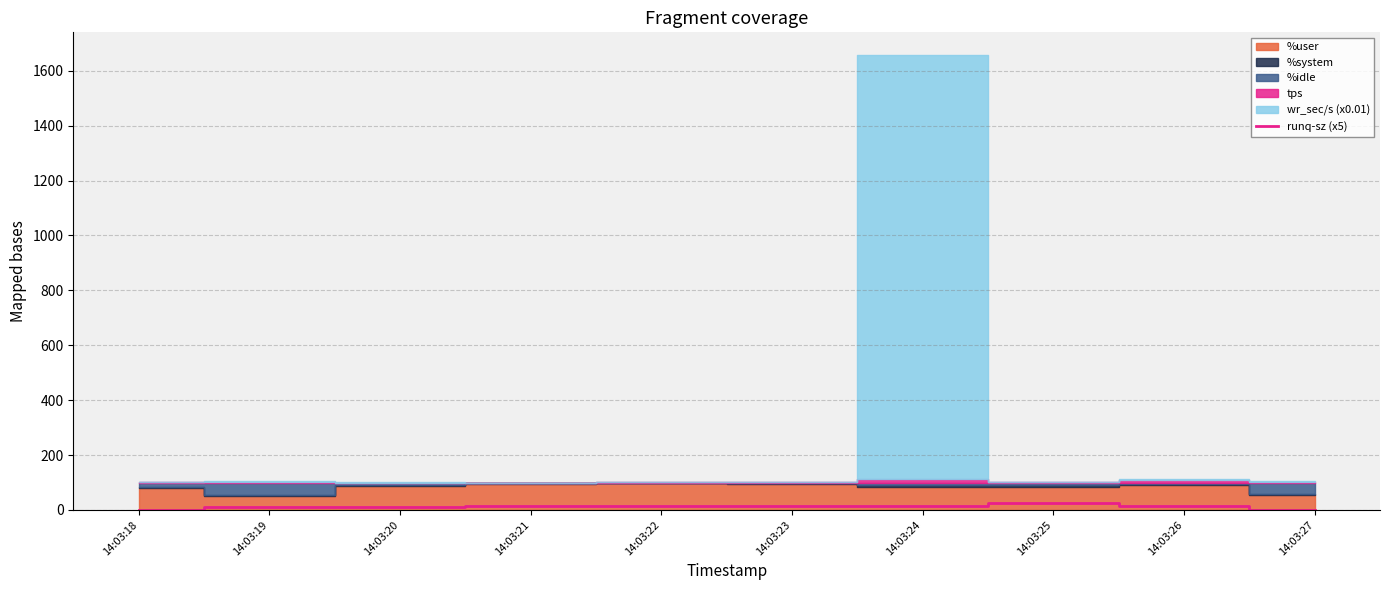

How many values are below 15?

4